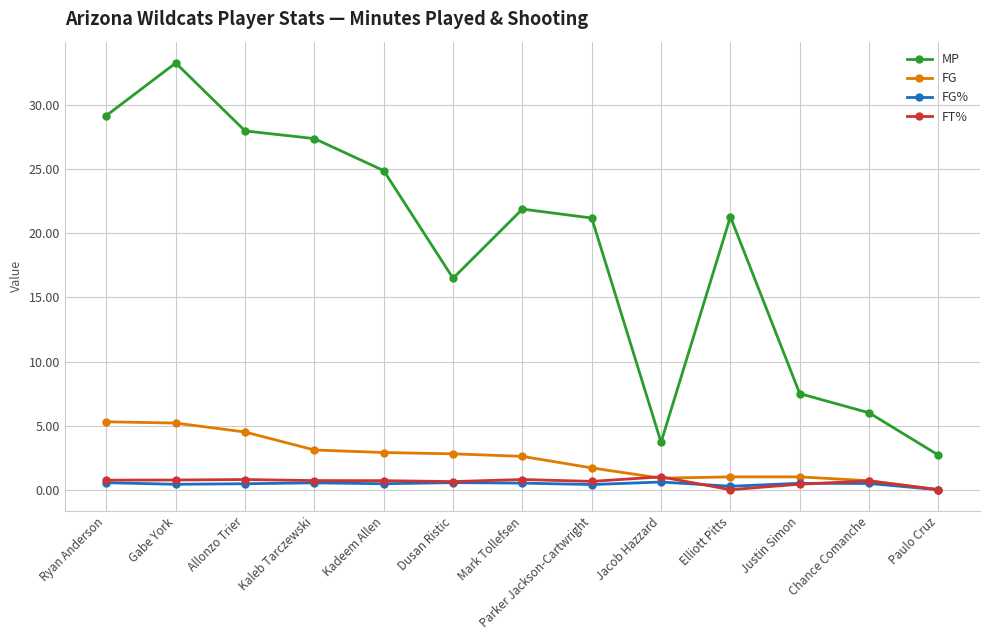

True or false: FG has a value of 2.9 at Kadeem Allen.

True